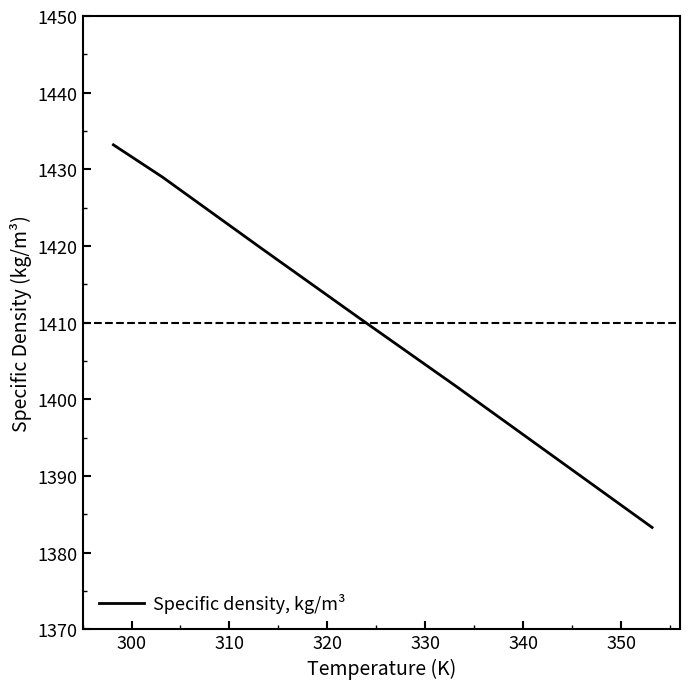

What is the average value?

1410.0